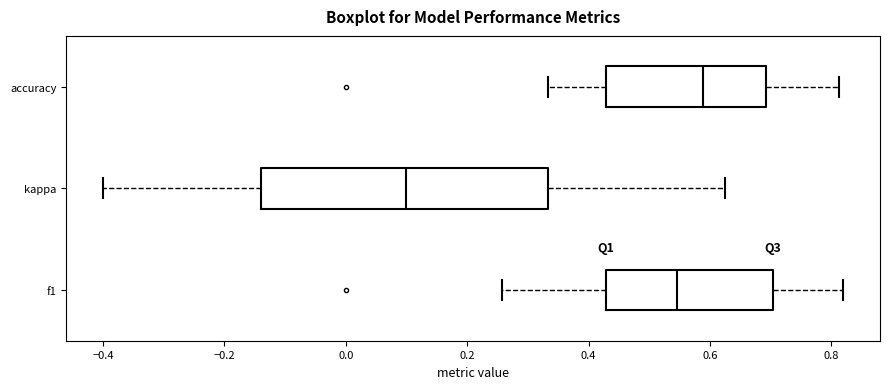

Reading bottom to top, transcribe this box plot: for each box, give where its median line is, the range the box spans, and where its two whiskers end, as read against the x-axis. The values are not printed on the chart, so give them approximately, as read against the axis.

f1: median 0.54, box 0.42 to 0.70, whiskers 0.26 to 0.82
kappa: median 0.10, box -0.14 to 0.34, whiskers -0.40 to 0.62
accuracy: median 0.58, box 0.42 to 0.70, whiskers 0.34 to 0.82